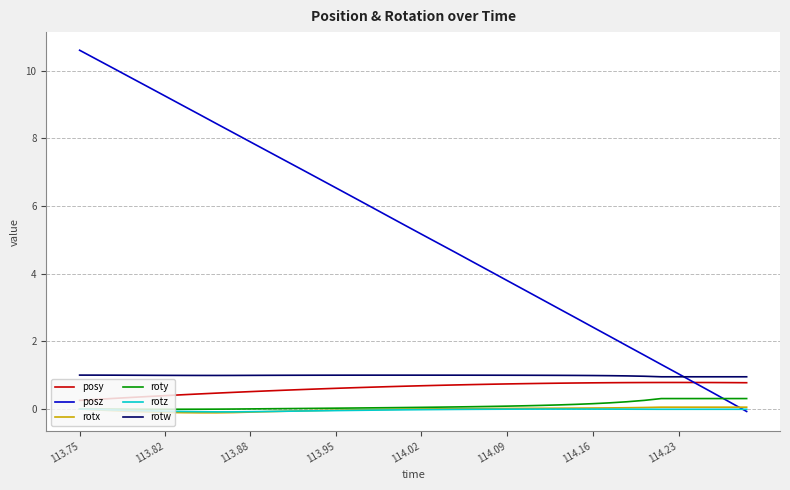

Which series has the widest spread of values?

posz